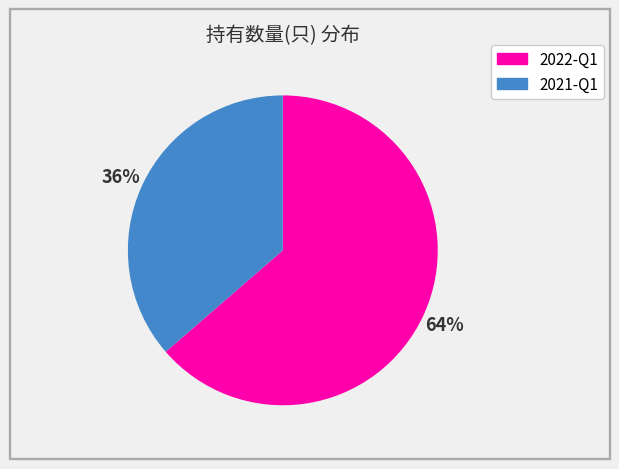

How many segments does this pie chart have?

2